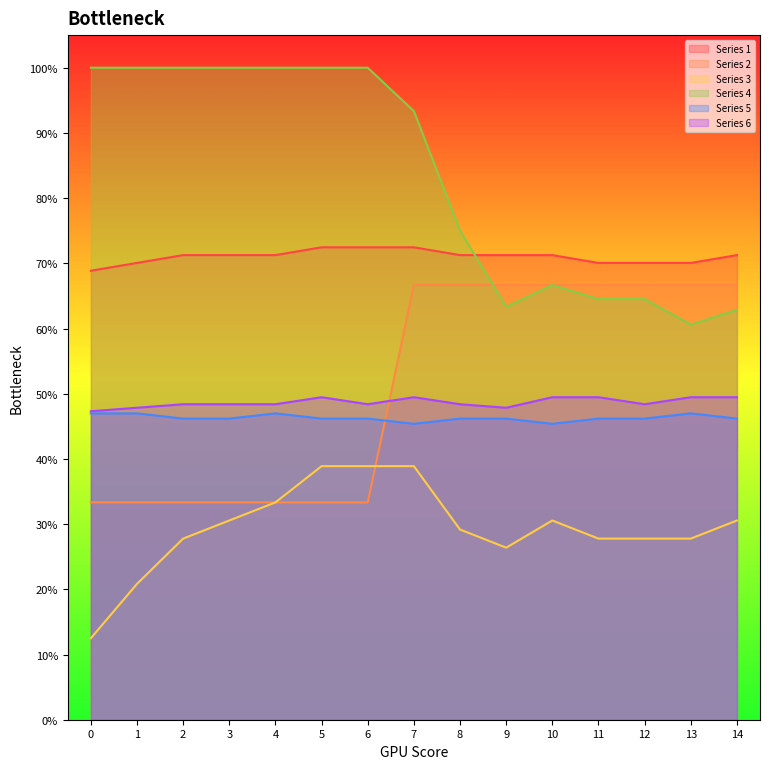

What are all the series names shown in the legend?

Series 1, Series 2, Series 3, Series 4, Series 5, Series 6